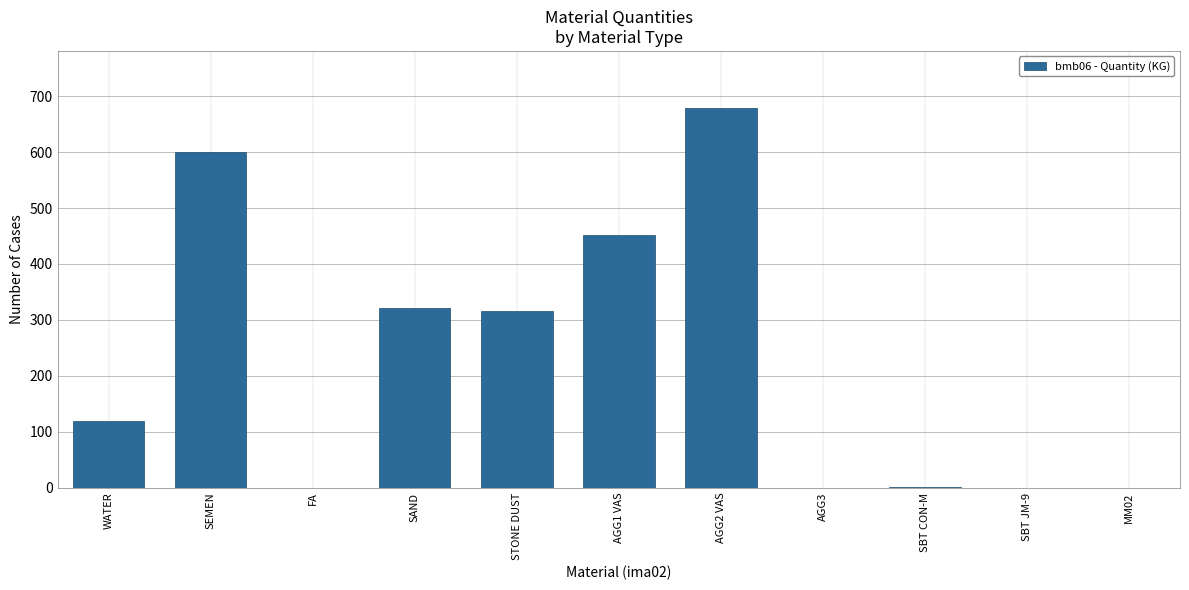

Is it true that the value at WATER is 184.5?

False